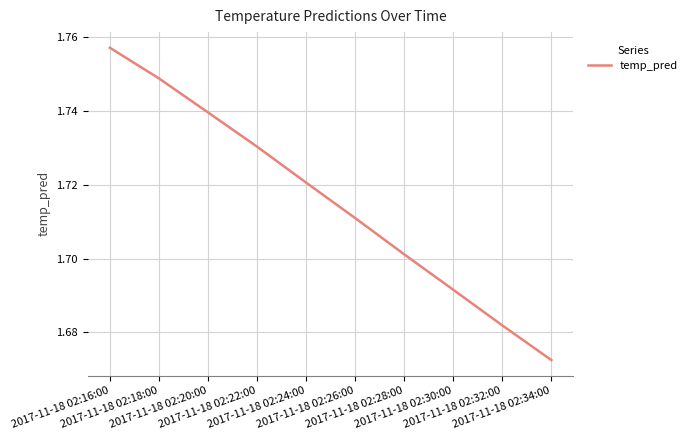

The chart shows a value of 1.1 at 2017-11-18 02:18:00. True or false?

False